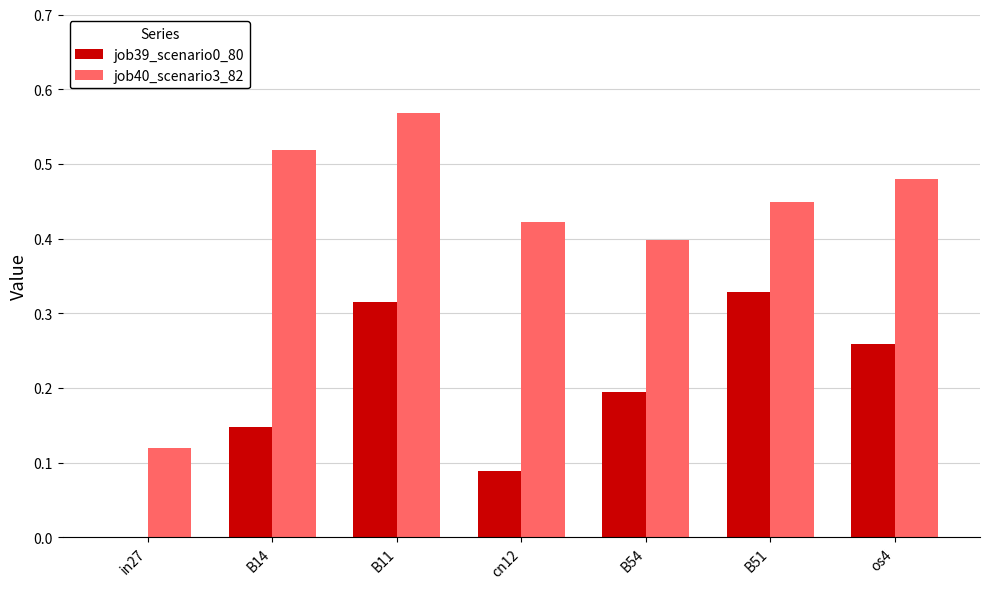

At which category does the chart reach its peak across all series?

B11